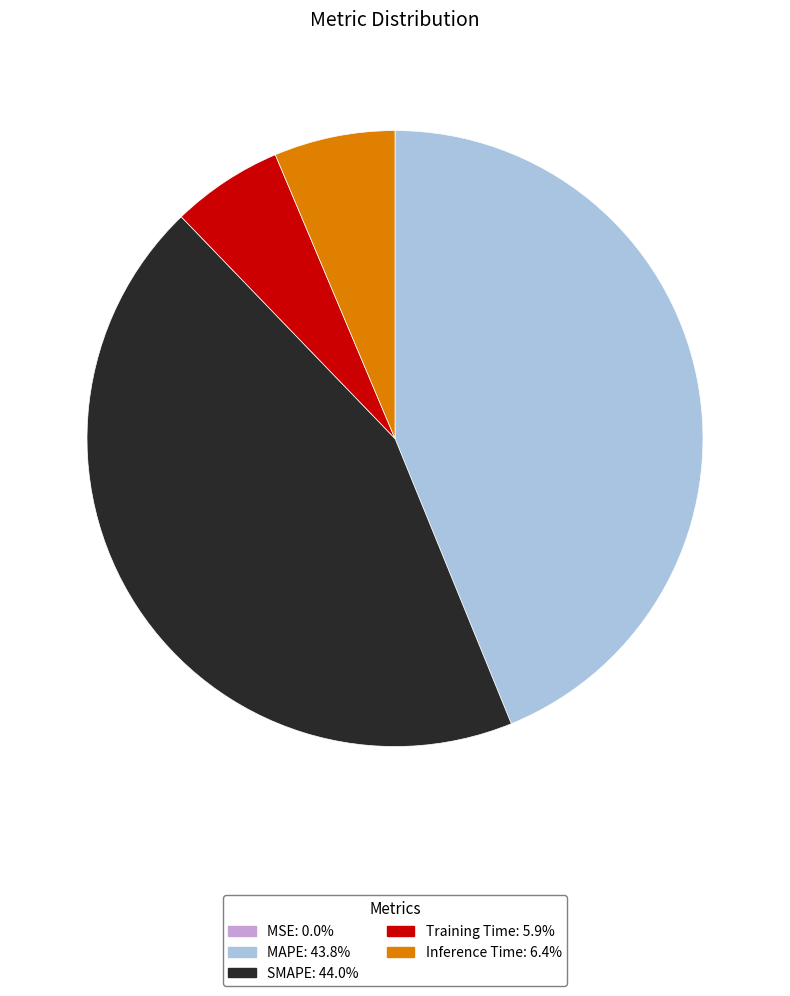

Is there any slice that represents more than half of the pie?

No